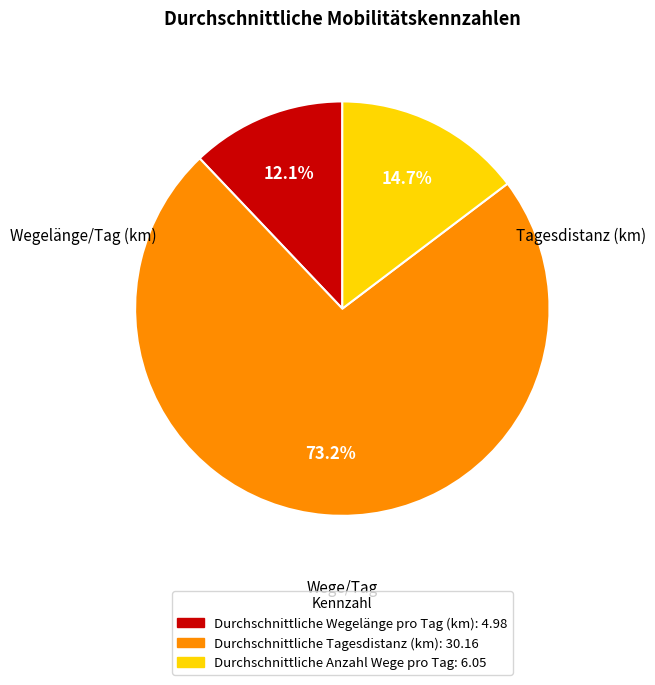

The Durchschnittliche Anzahl Wege pro Tag slice represents 25% of the pie. True or false?

False